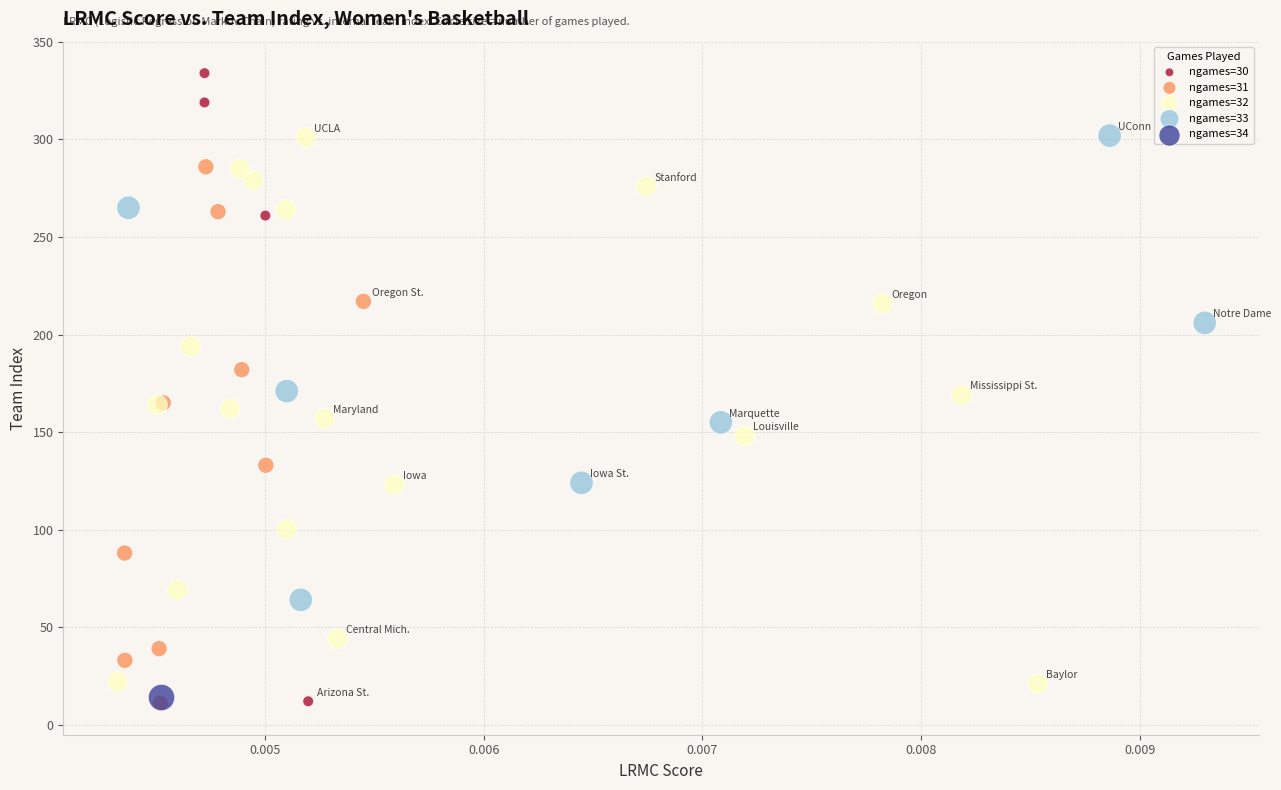

What are all the series names shown in the legend?

ngames=30, ngames=31, ngames=32, ngames=33, ngames=34